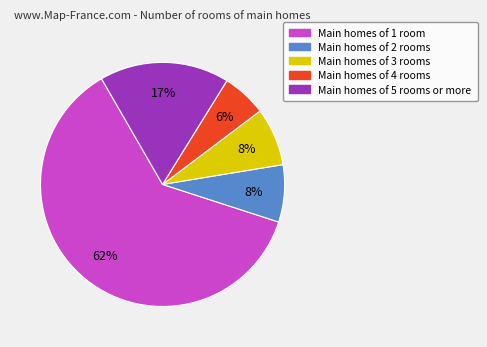

Does any single category account for the majority?

Yes